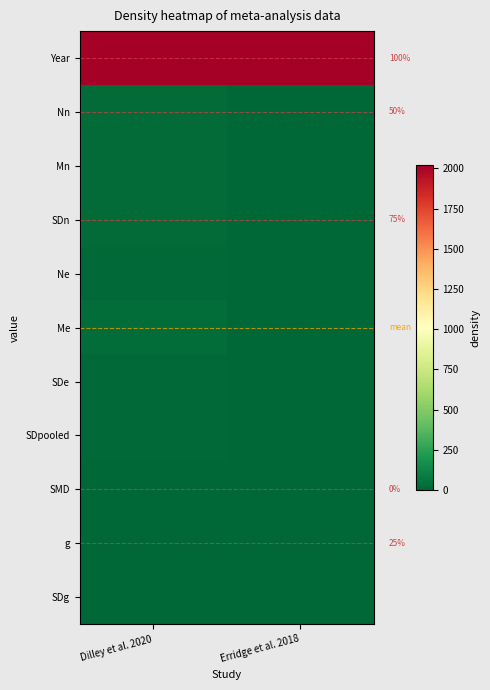

How many data points in Ne are less than 14?

1